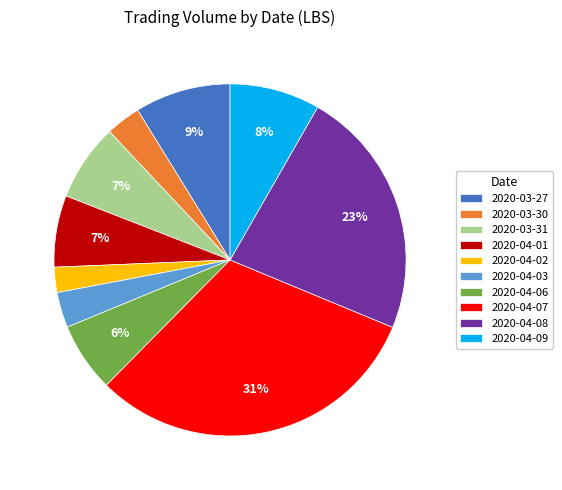

To the nearest percent, what percentage of the pie is 2020-04-08?

23%